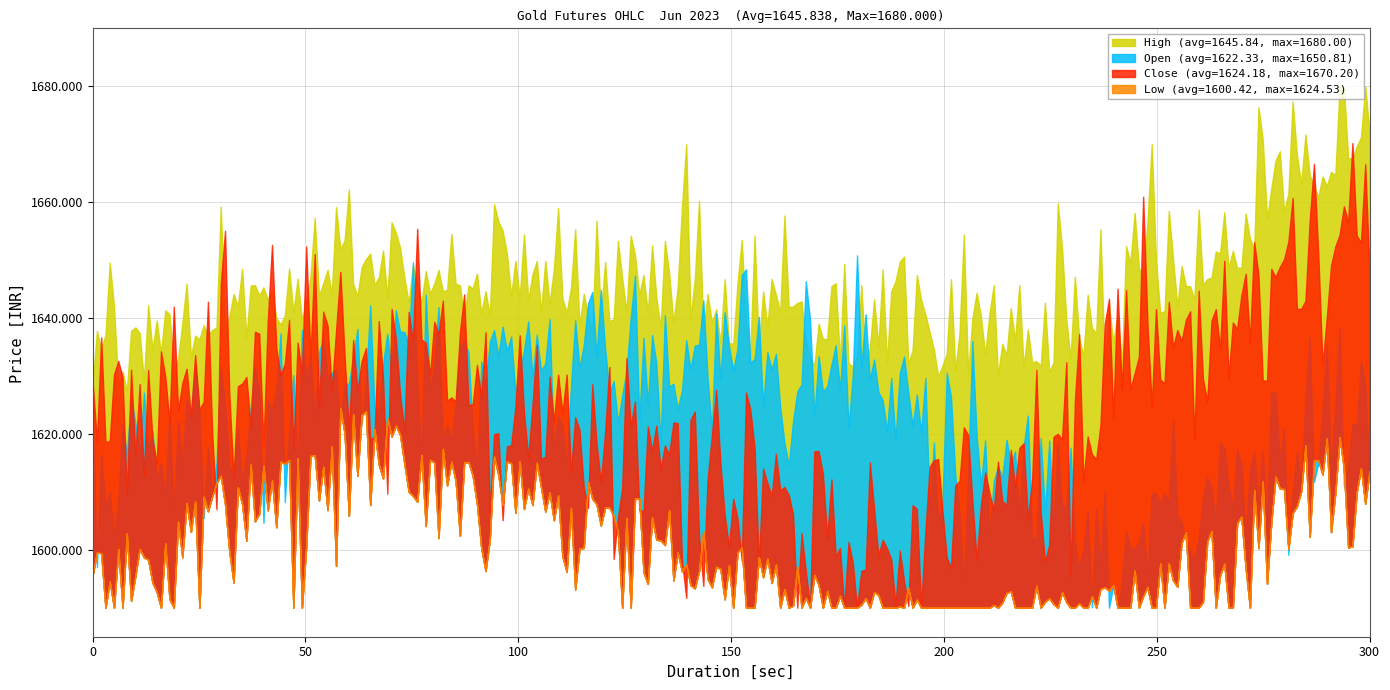

Is it true that Open equals 2359.7 at 2023-06-08?

False